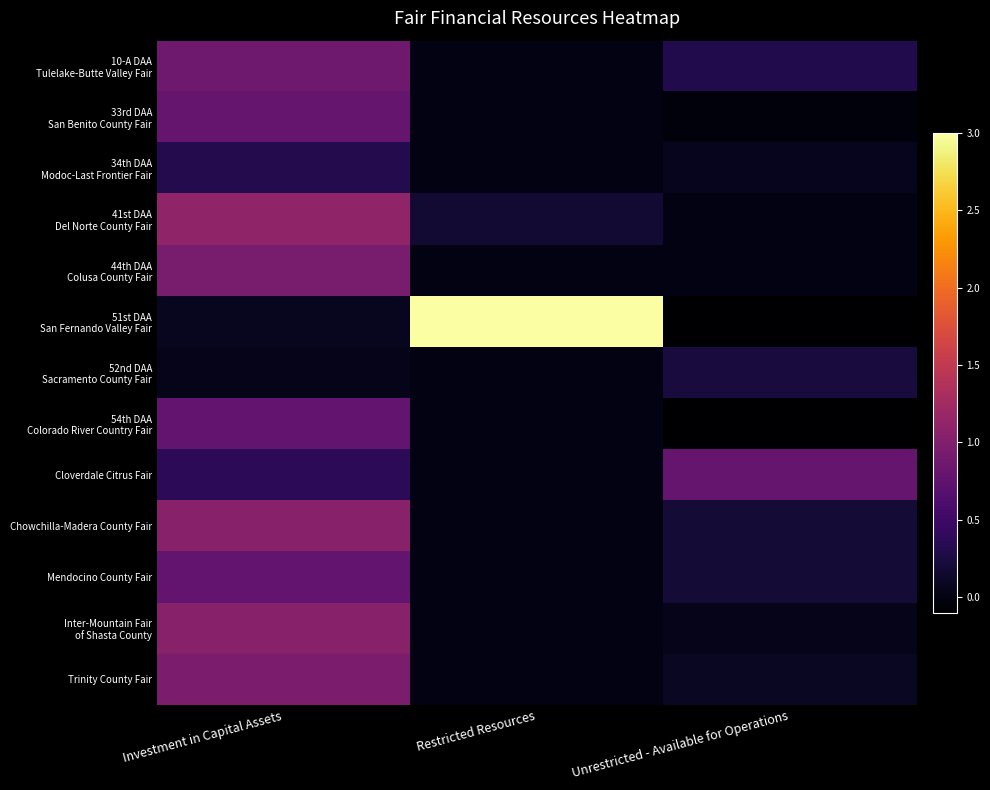

What is the smallest value displayed?

-99219.0